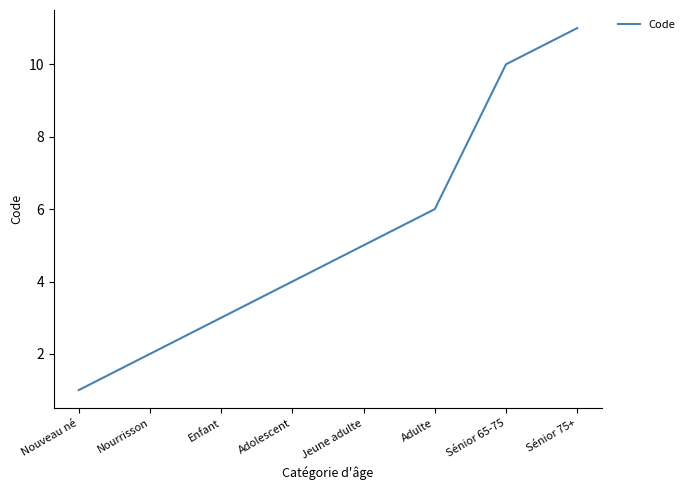

Does the chart have visible grid lines?

No